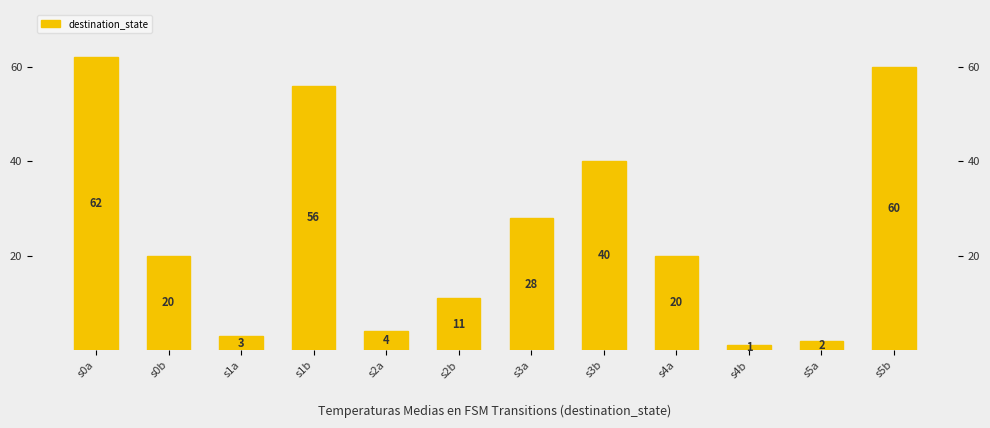

What is the value of the 4th bar from the left?

56